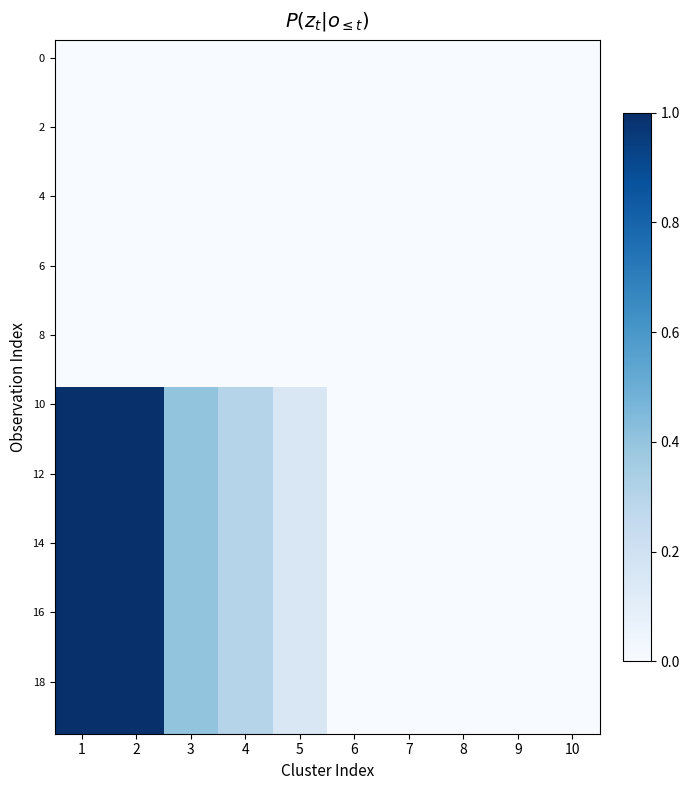

Count the number of categories in the chart.

10